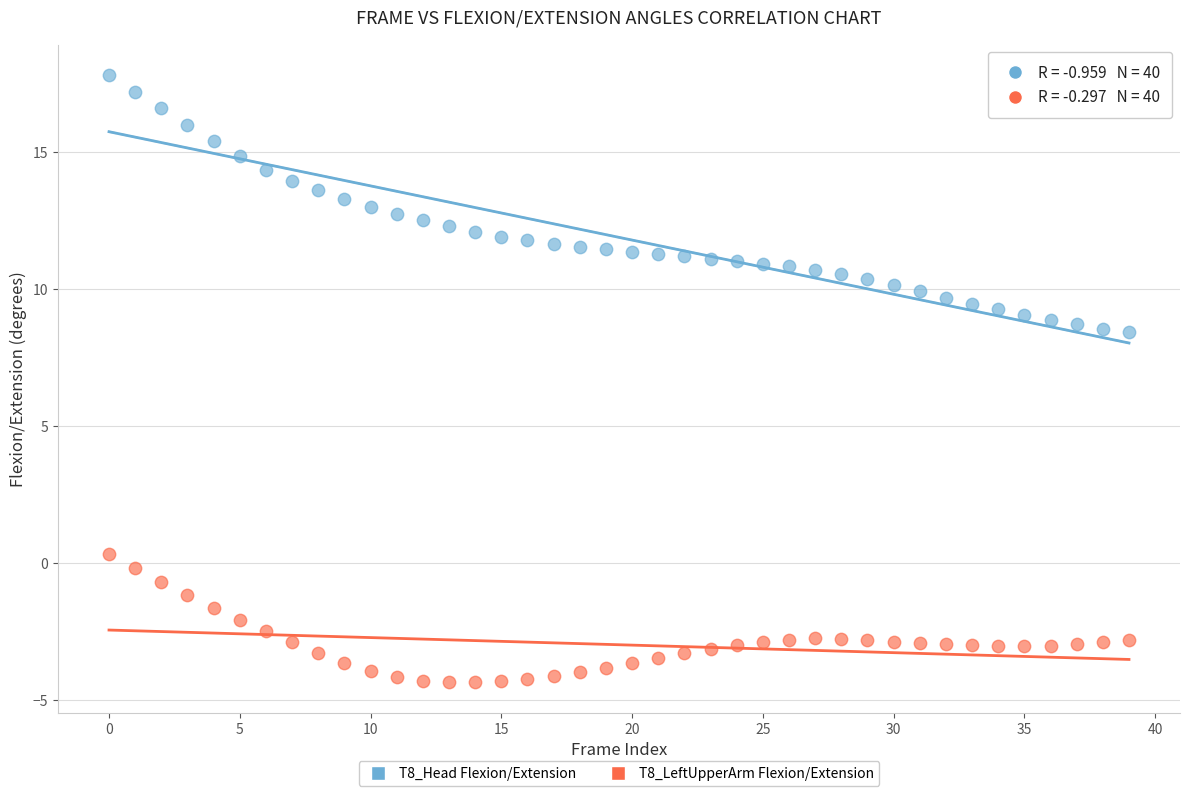

Which series contains the highest Y value?

T8_Head Flexion/Extension